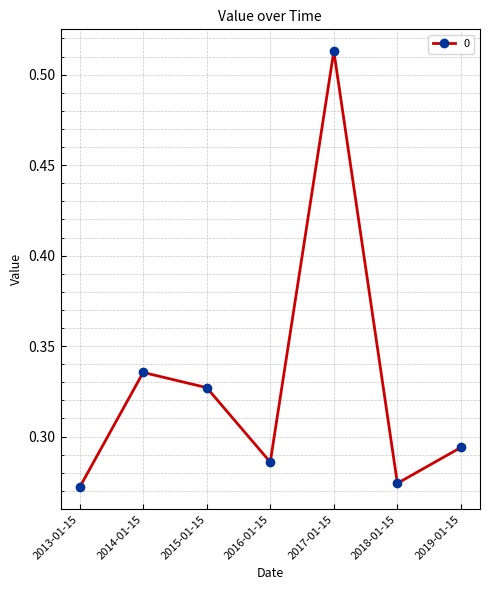

At which label is the value closest to 0?

2013-01-15